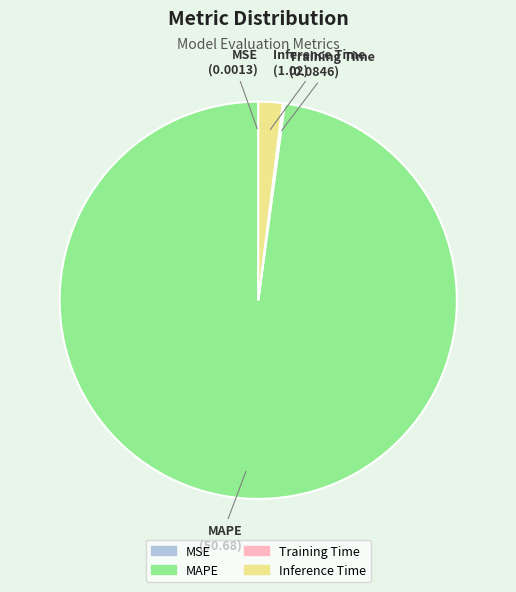

What is the majority slice?

MAPE